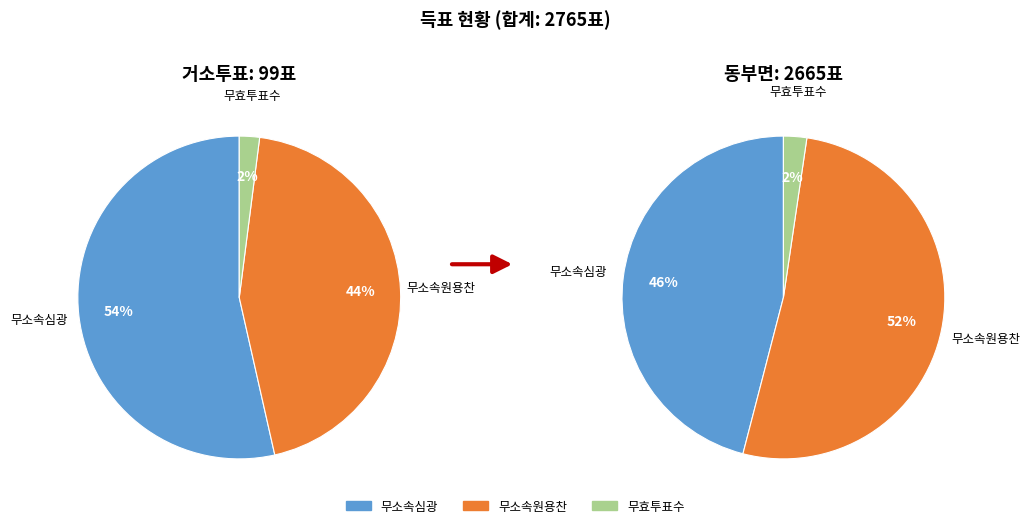

Do 무소속심광 and 무효투표수 together represent more than half of the pie?

No